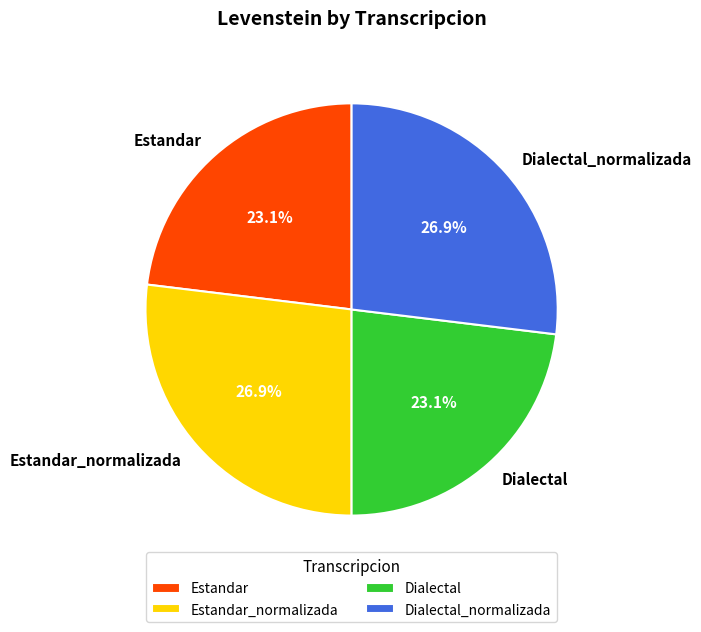

To the nearest percent, what is the difference between the largest and smallest slice percentages?

4%